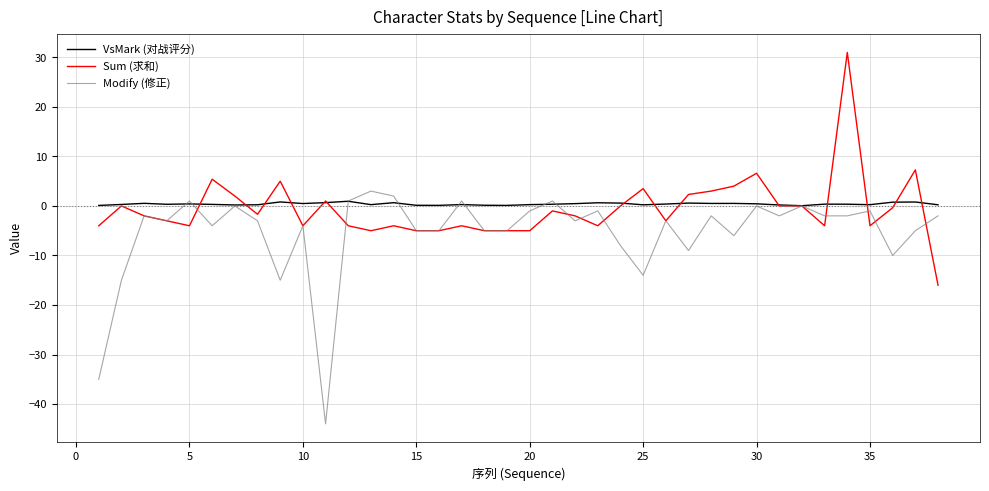

What is the maximum value for Modify (修正)?

3.0